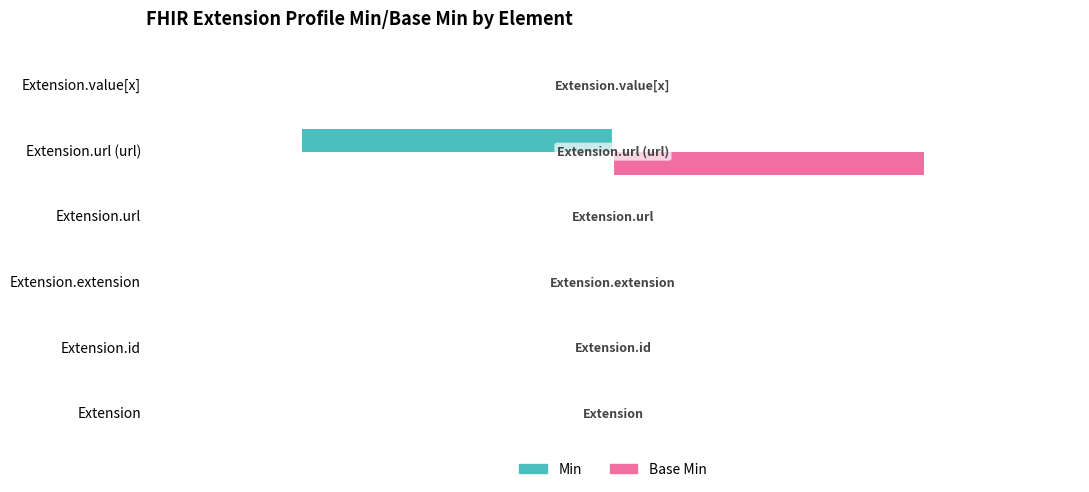

List the series in order of their overall mean, lowest first.

Min, Base Min